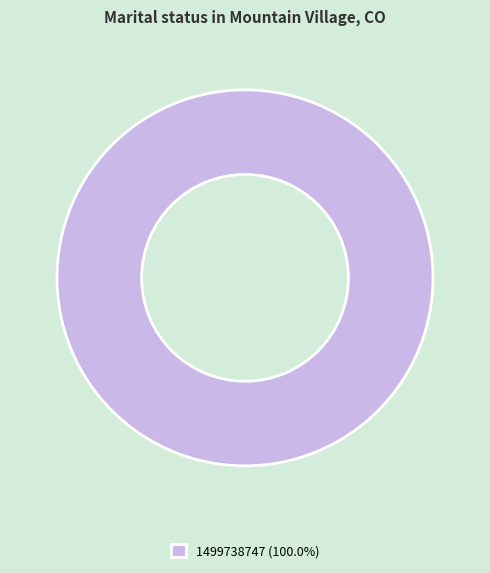

Does any single category account for the majority?

Yes